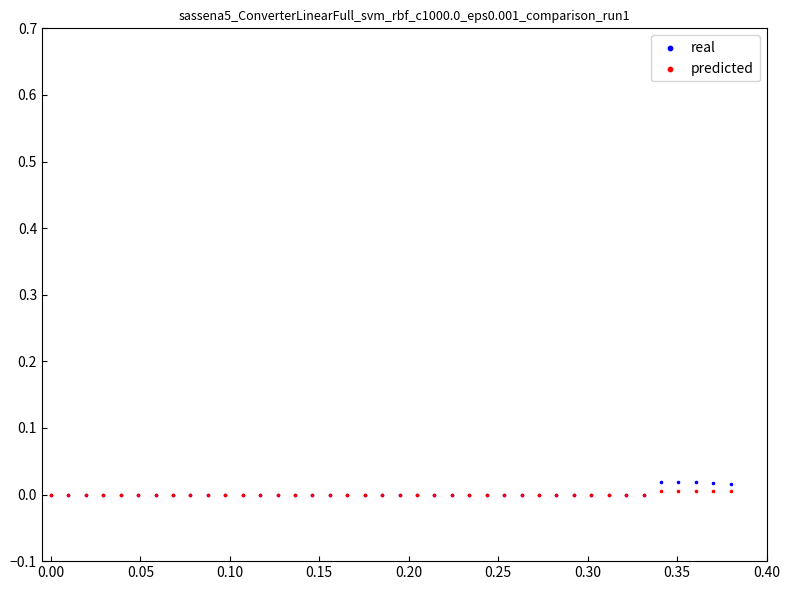

What are all the series names shown in the legend?

real, predicted